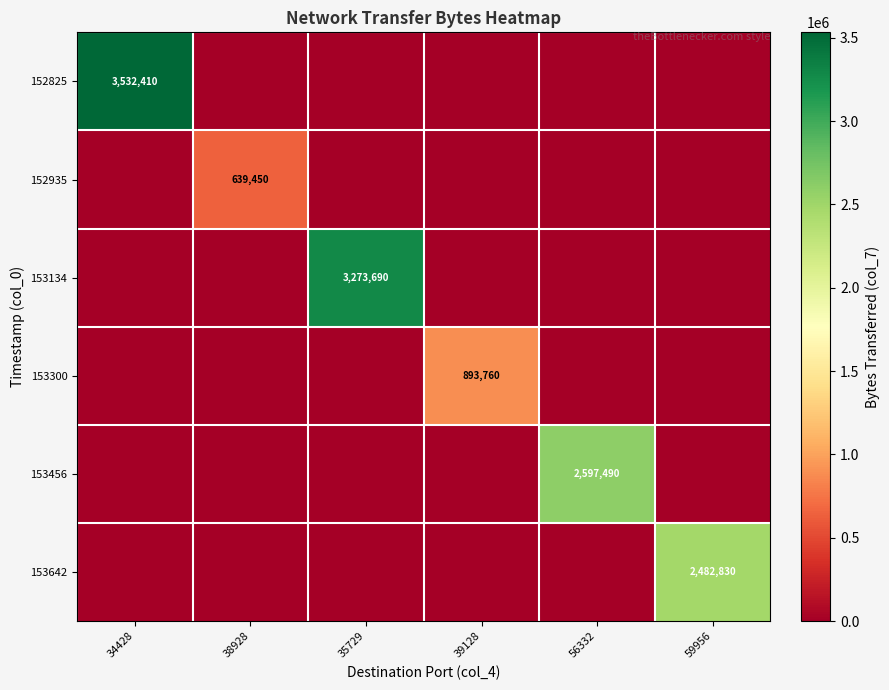

What is the spread (max minus min) of values at 34428?

3532410